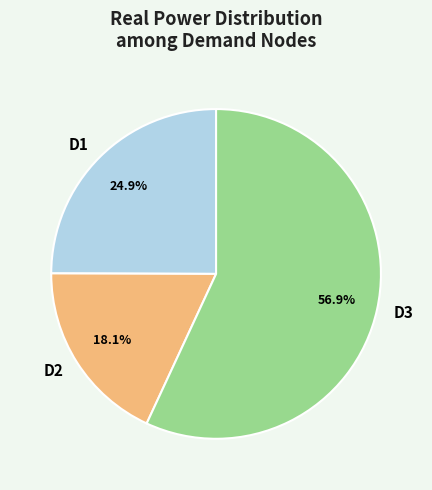

What percentage is the D1 slice, to the nearest percent?

25%